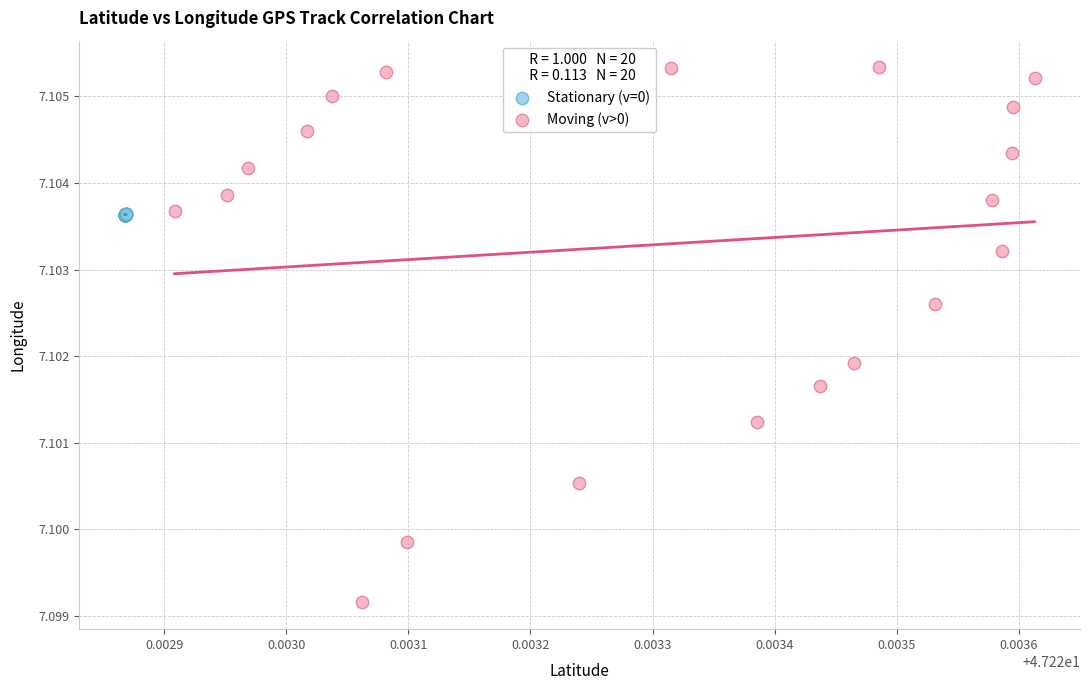

Which series contains the lowest Y value?

Moving (v>0)